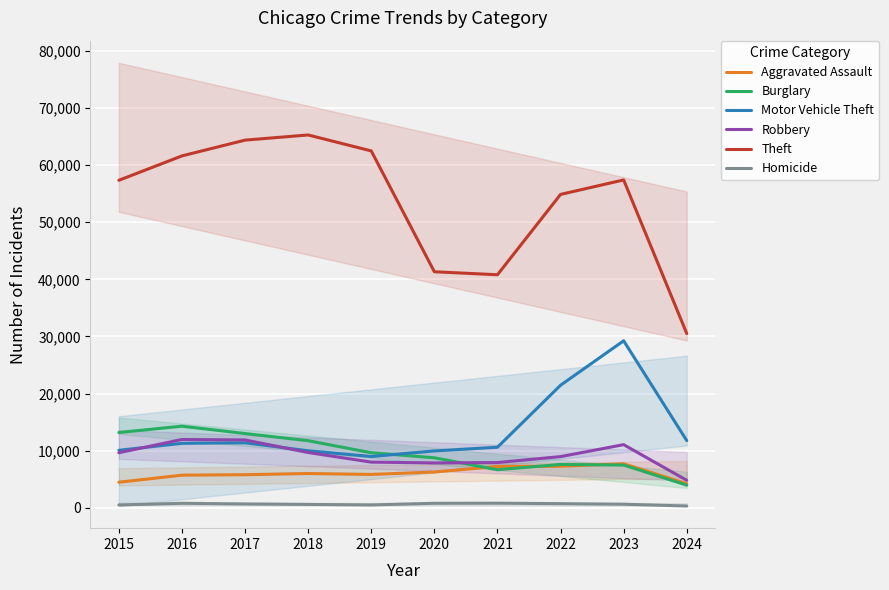

Where does the Burglary series first go above 9638?

2015